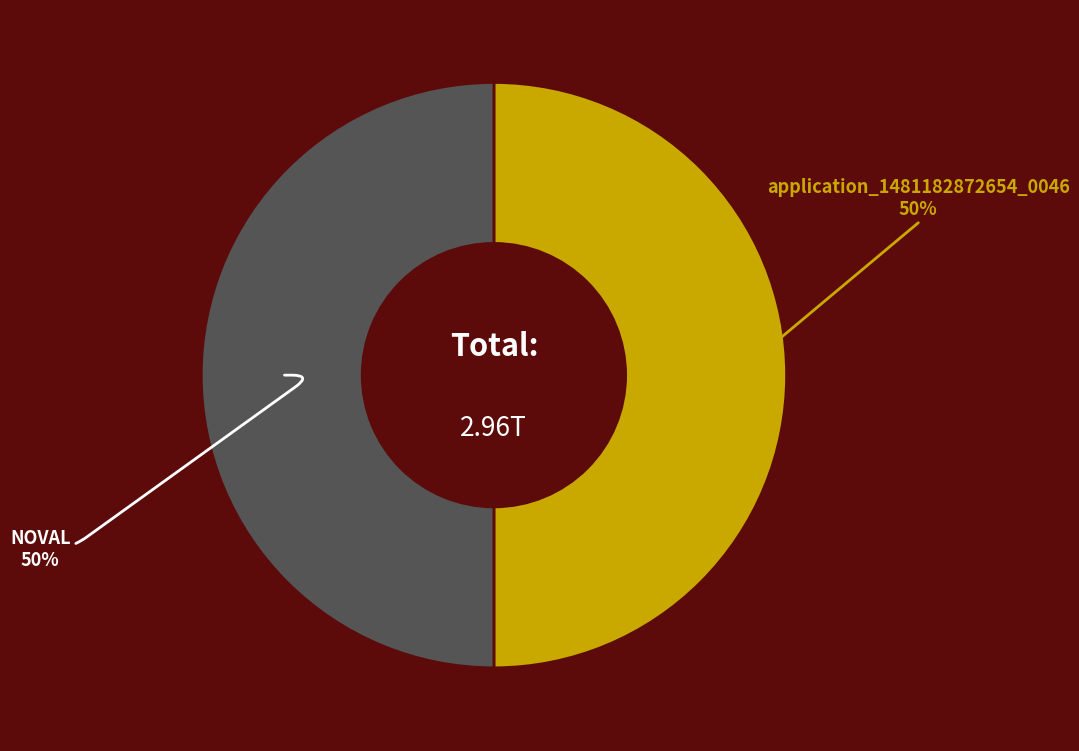

To the nearest percent, what is the average slice percentage?

50%